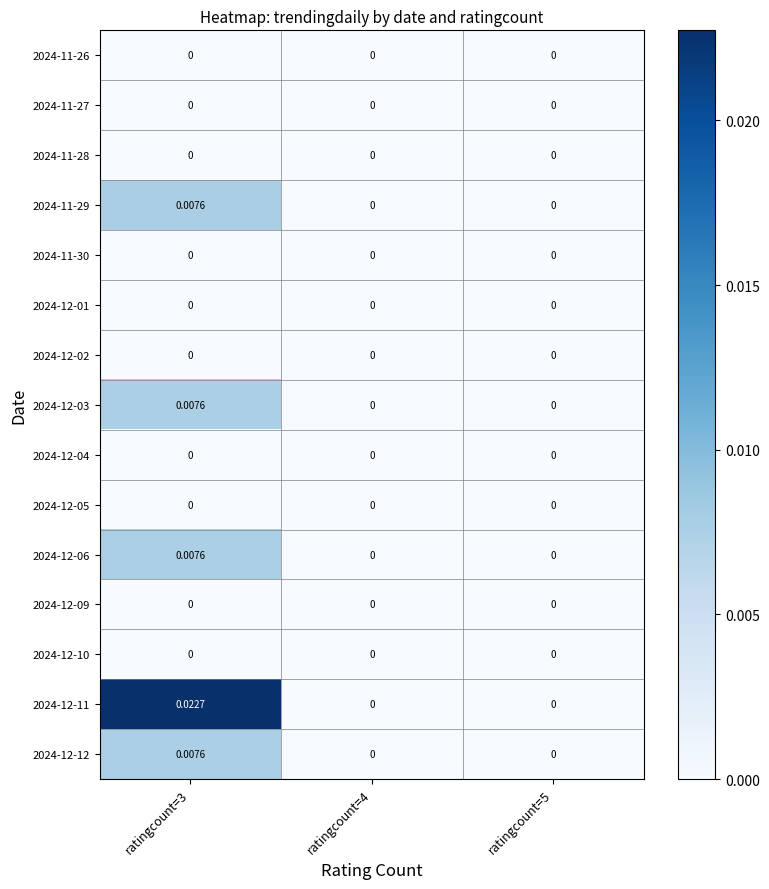

What is the total value across all series at ratingcount=3?

0.1